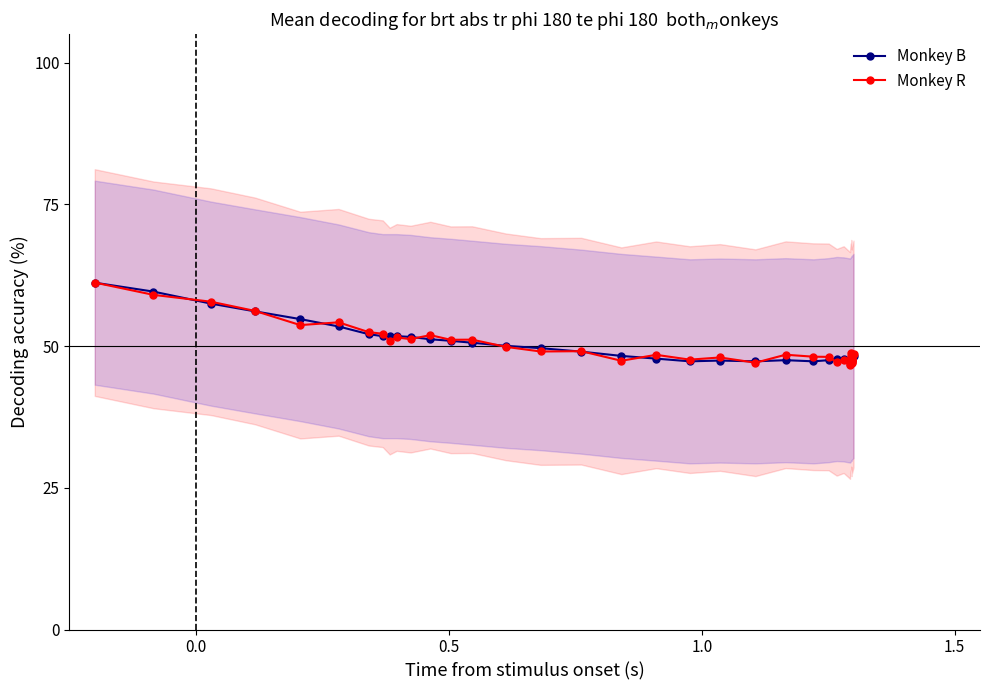

Reading left to right, list all the values displayed in this chart.

Monkey B: 61.2	59.6	57.5	56.1	54.8	53.5	52.1	51.8	51.8	51.8	51.6	51.2	50.9	50.6	50.0	49.6	49.0	48.3	47.8	47.3	47.4	47.3	47.5	47.3	47.5	47.7	47.7	47.4	47.5	47.6	47.8	47.8	47.8	47.8	47.8	47.8	47.8	47.8	47.9	48.3
Monkey R: 61.2	59.0	57.8	56.2	53.7	54.2	52.5	52.2	50.9	51.5	51.2	51.9	51.1	51.1	49.9	49.0	49.1	47.4	48.5	47.6	48.0	47.1	48.5	48.1	48.1	47.1	47.6	46.6	46.9	48.0	48.3	48.7	47.5	47.6	47.8	47.2	47.1	47.8	47.4	48.6